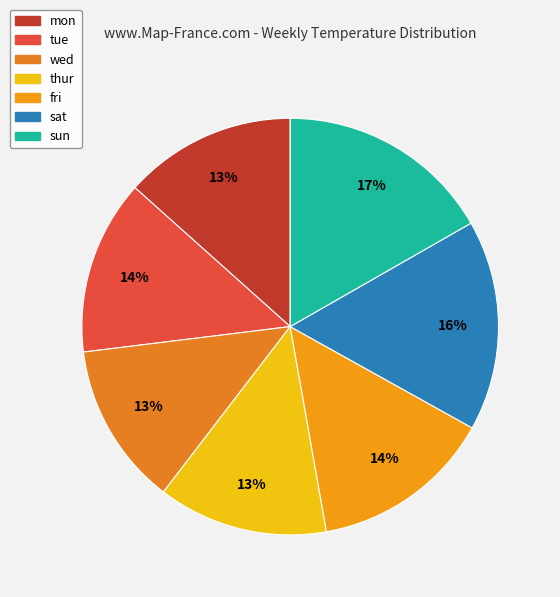

What is the smallest slice in the pie chart?

wed